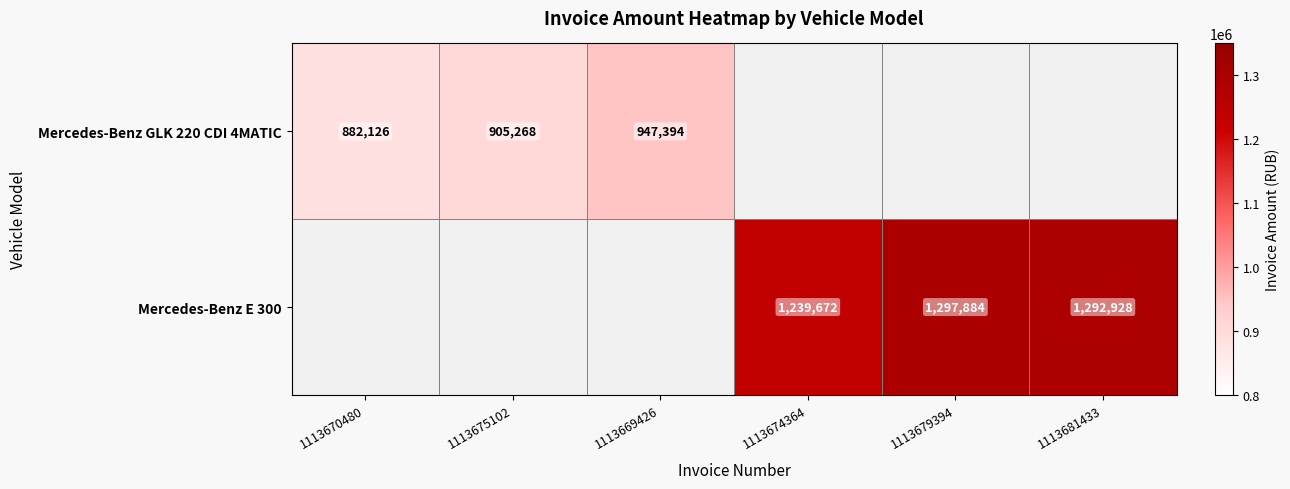

True or false: Mercedes-Benz GLK 220 CDI 4MATIC has a value of 1356134 at 1113670480.

False